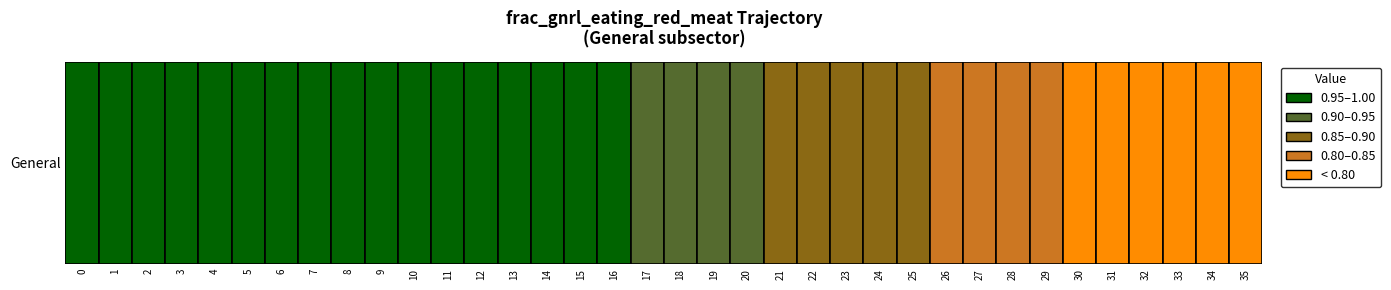

List the labels in order of value, largest first.

0, 1, 2, 3, 4, 5, 6, 7, 8, 9, 10, 11, 12, 13, 14, 15, 16, 17, 18, 19, 20, 21, 22, 23, 24, 25, 26, 27, 28, 29, 30, 31, 32, 33, 34, 35